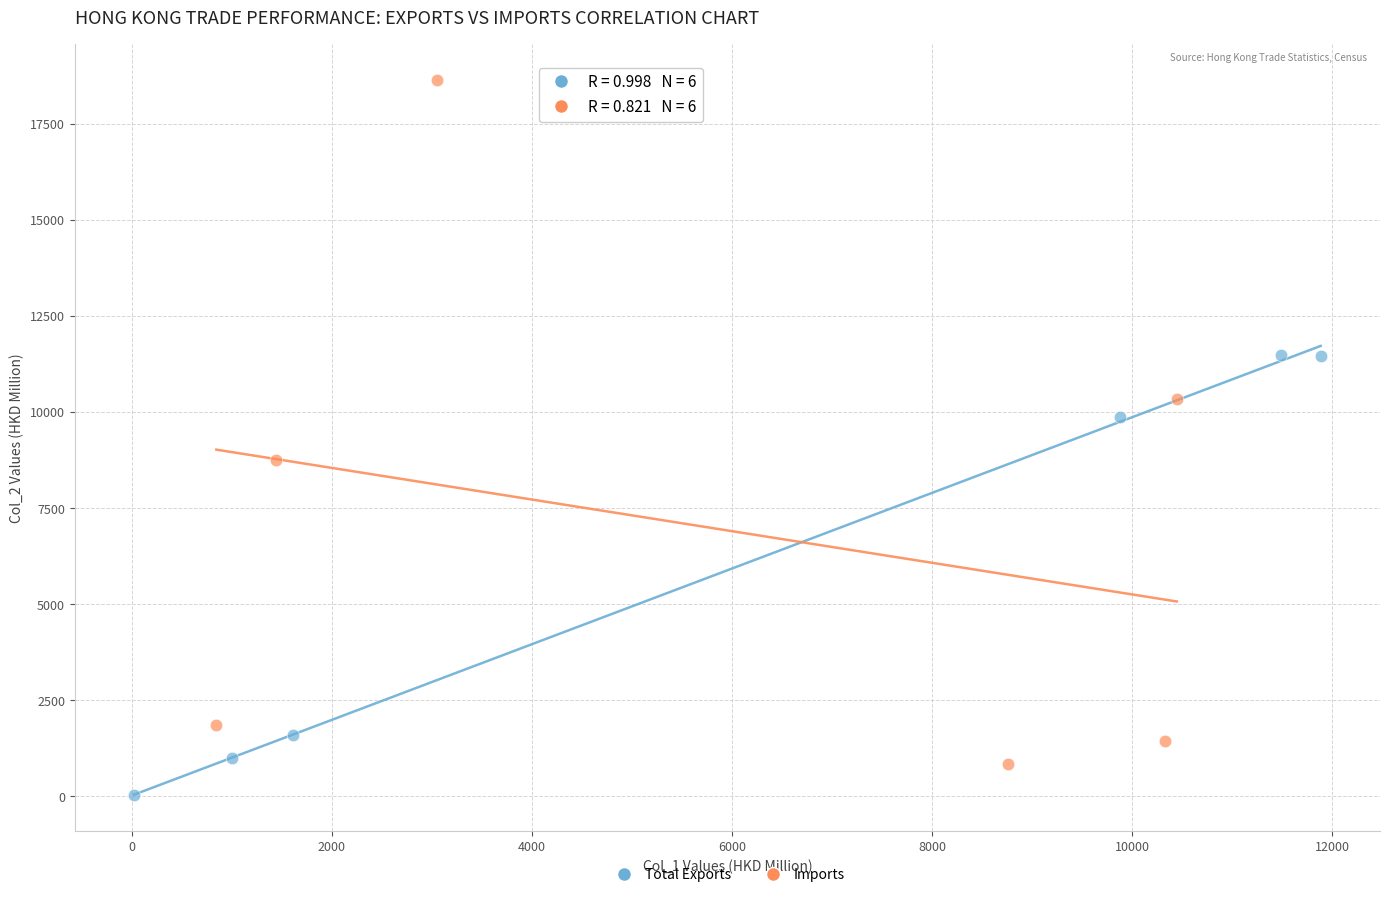

What are all the series names shown in the legend?

Total Exports, Imports